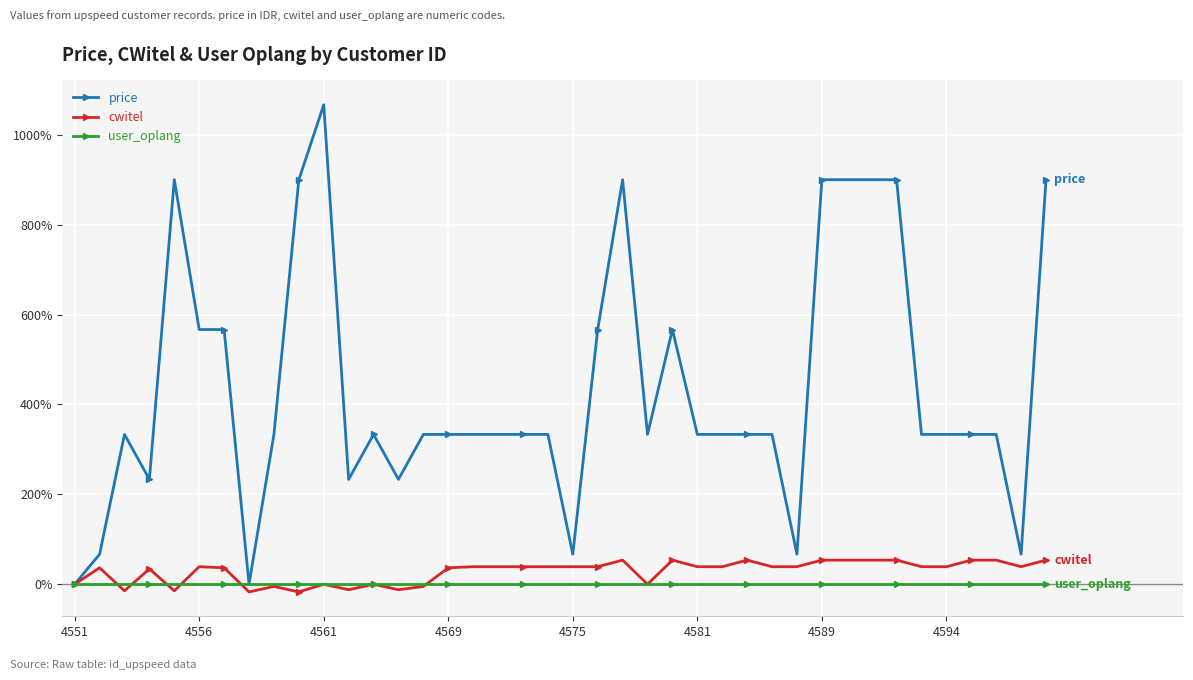

What is the greatest value displayed?

1066.7